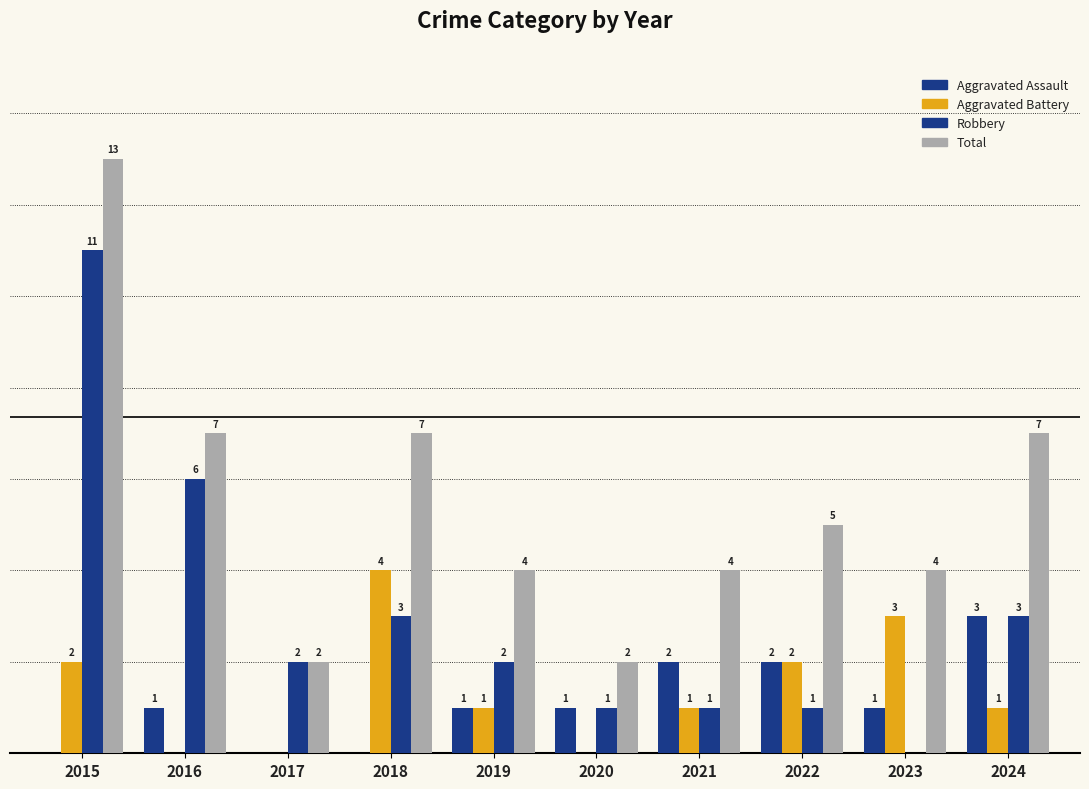

What is the value of the Total bar at the 2nd from the left?

7